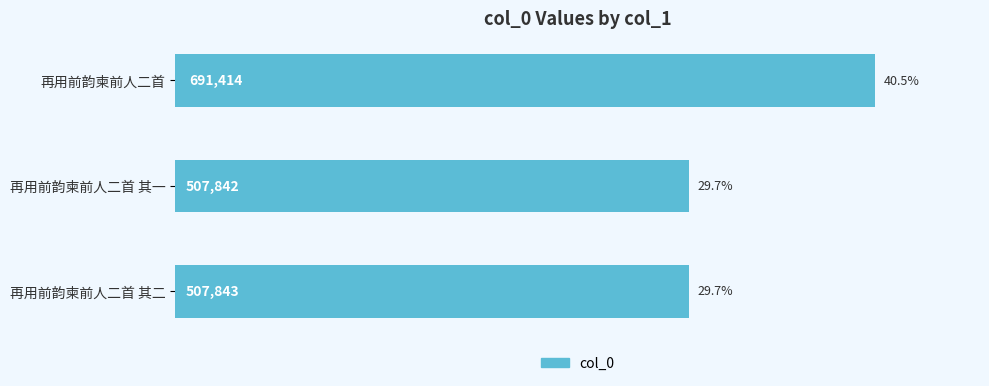

Rank the categories by value from highest to lowest.

再用前韵柬前人二首, 再用前韵柬前人二首 其二, 再用前韵柬前人二首 其一